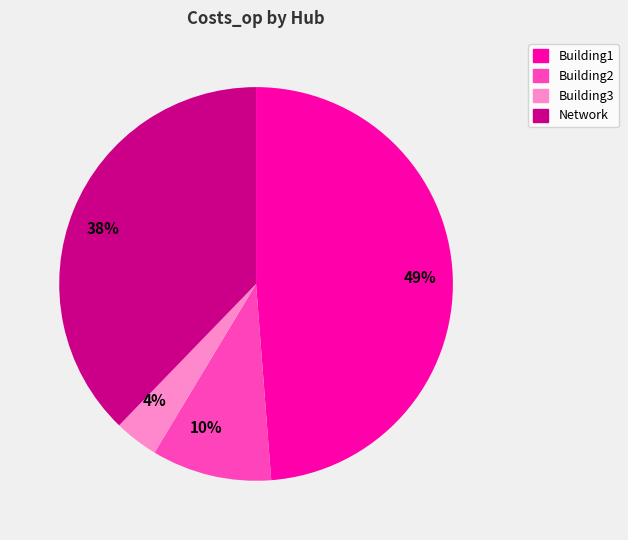

Which has a higher value, 49% or 38%?

49%